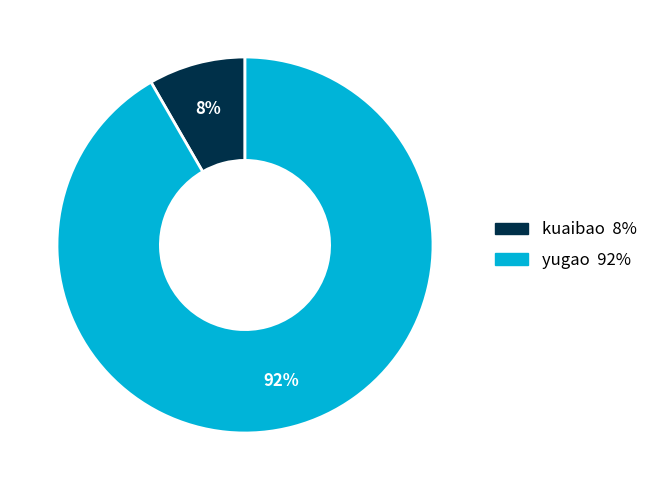

Combined, do kuaibao and yugao account for over 50%?

Yes